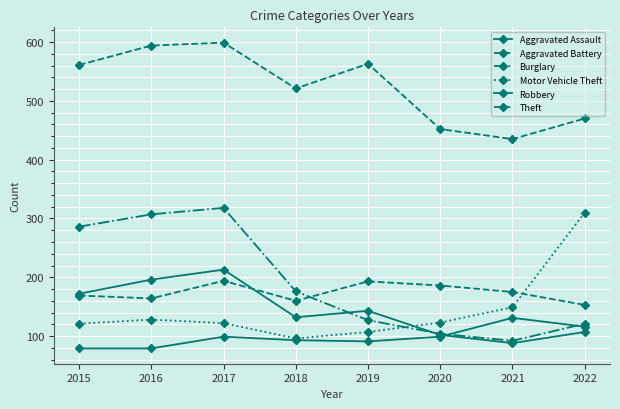

How many data points in Burglary are less than 176?

4